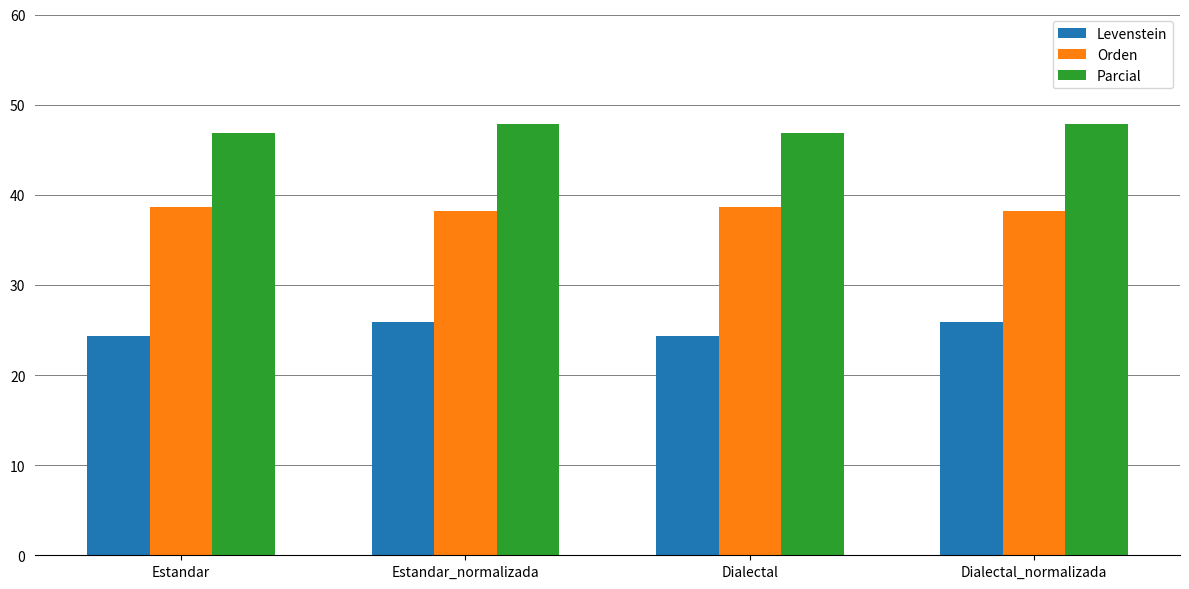

Rank the series at Estandar_normalizada from lowest to highest value.

Levenstein, Orden, Parcial